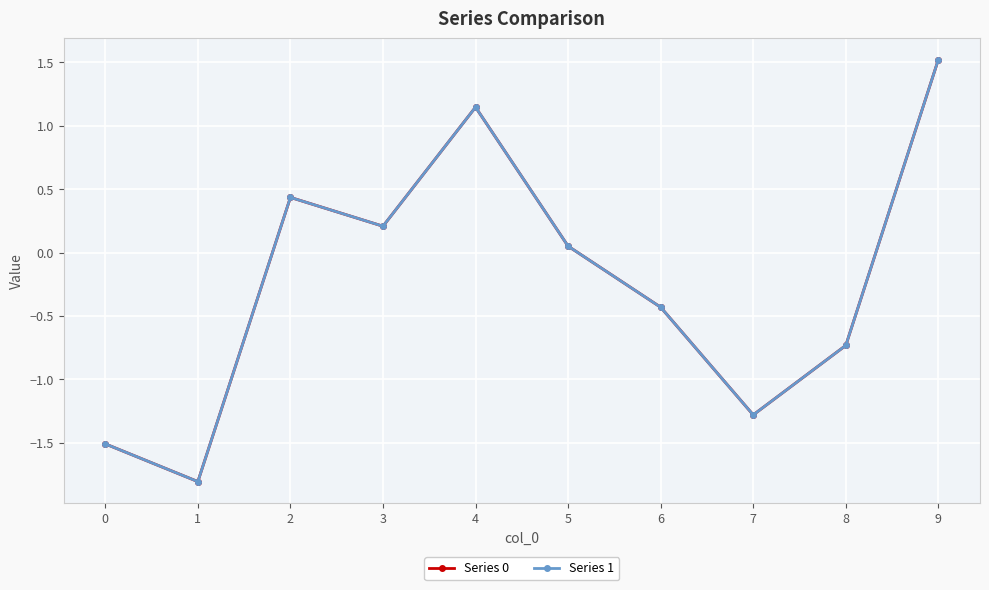

What is the total value across all series at 9?

3.0